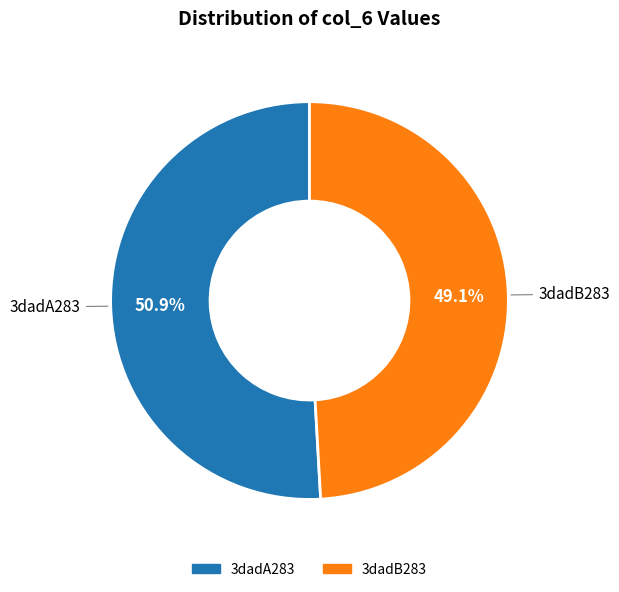

To the nearest percent, what is the difference between the largest and smallest slice percentages?

2%